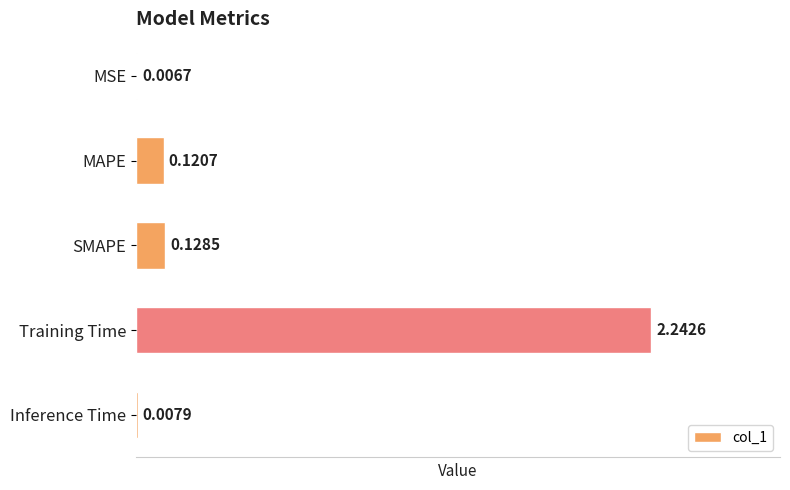

Which category has the highest value across all series?

Training Time